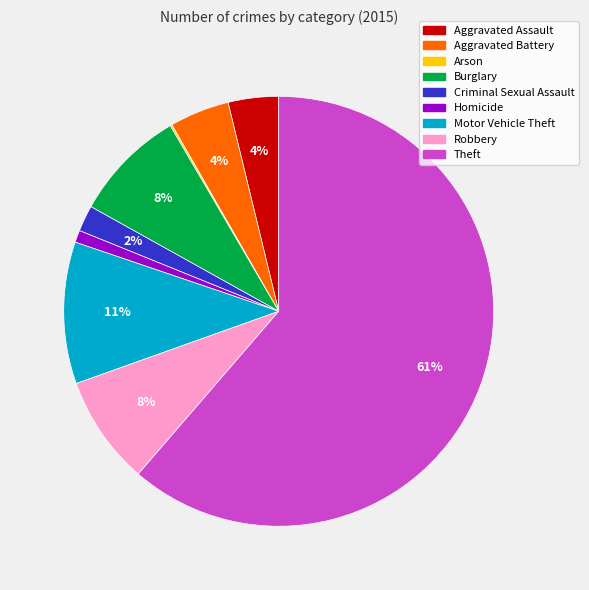

Is the sum of Burglary and Homicide greater than half?

No